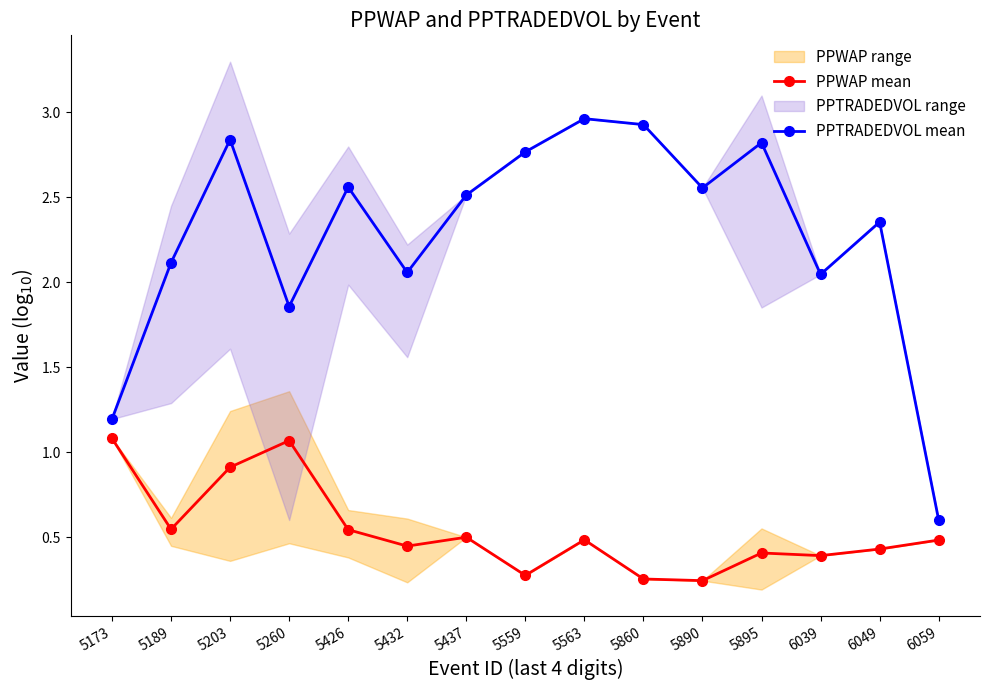

What is the sum of all PPTRADEDVOL mean values?

34.2